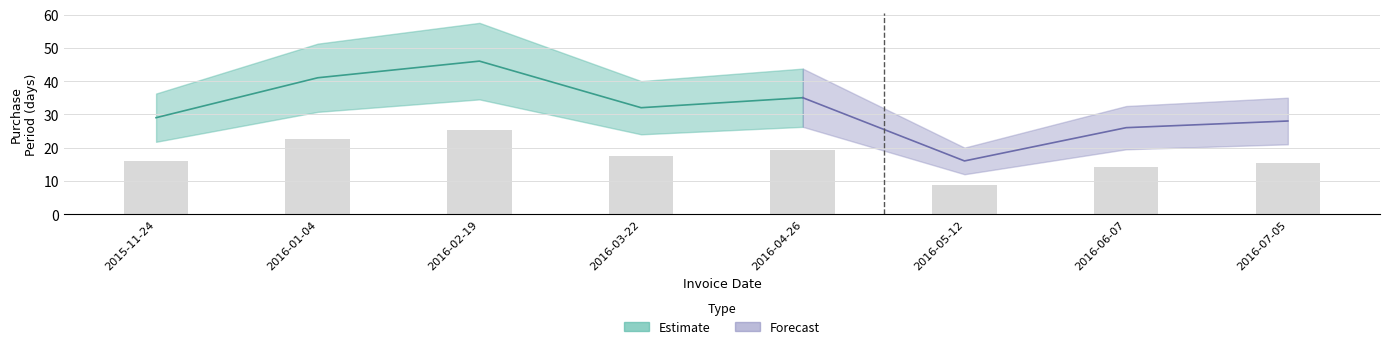

What is the minimum value shown in the chart?

8.8